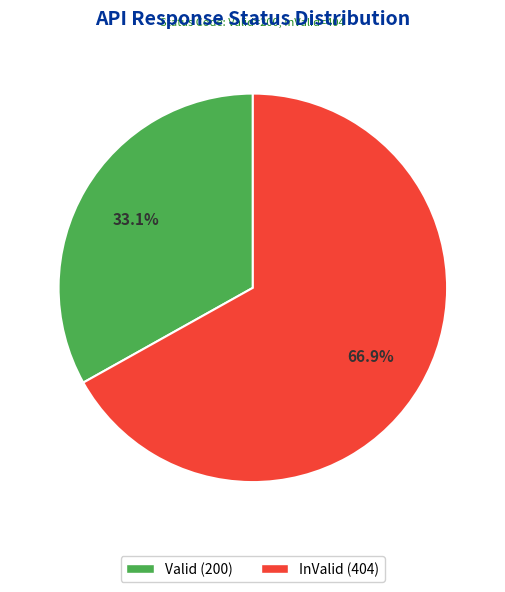

Rank the categories by value from lowest to highest.

Valid, InValid